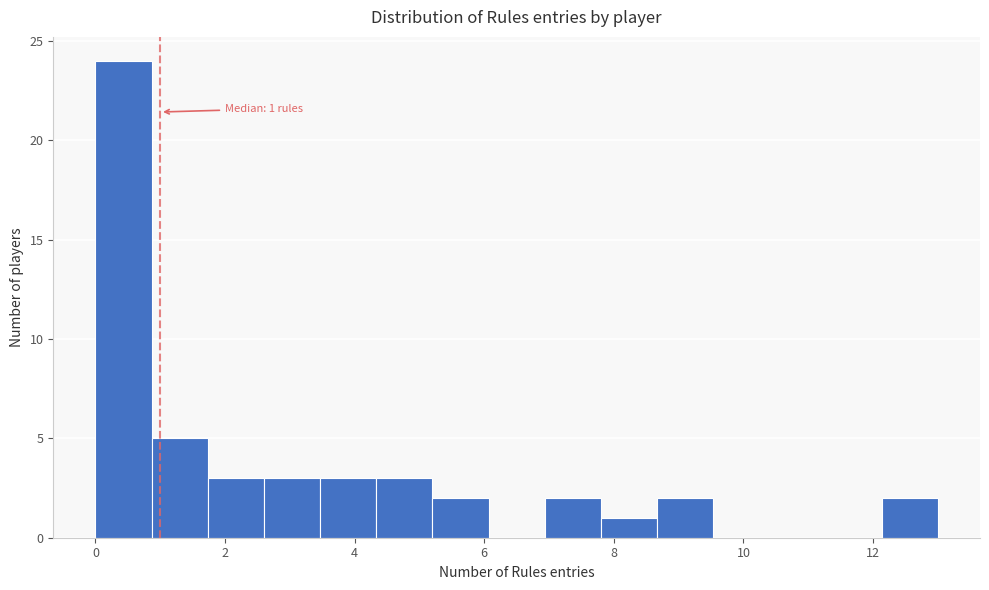

Over which range of the x-axis is the bar tallest?

0.0 to 0.8